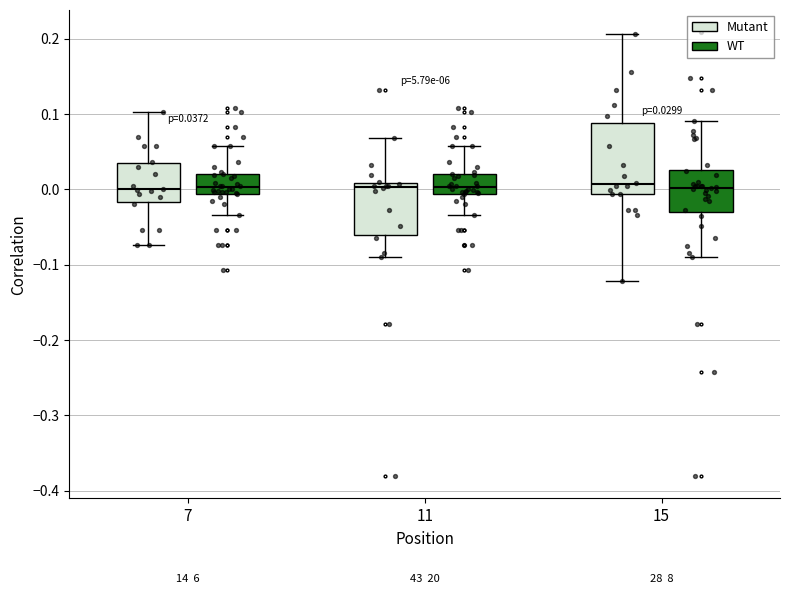

Comparing the boxes themselves (not the whiskers), which one is the tallest?

15 (Mutant)